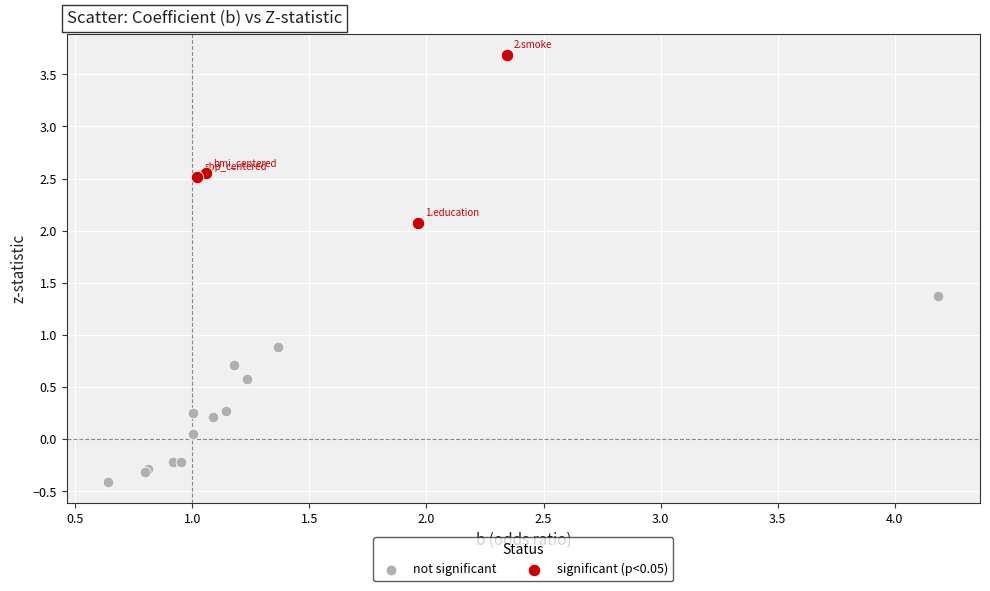

Which series contains the highest Y value?

significant (p<0.05)